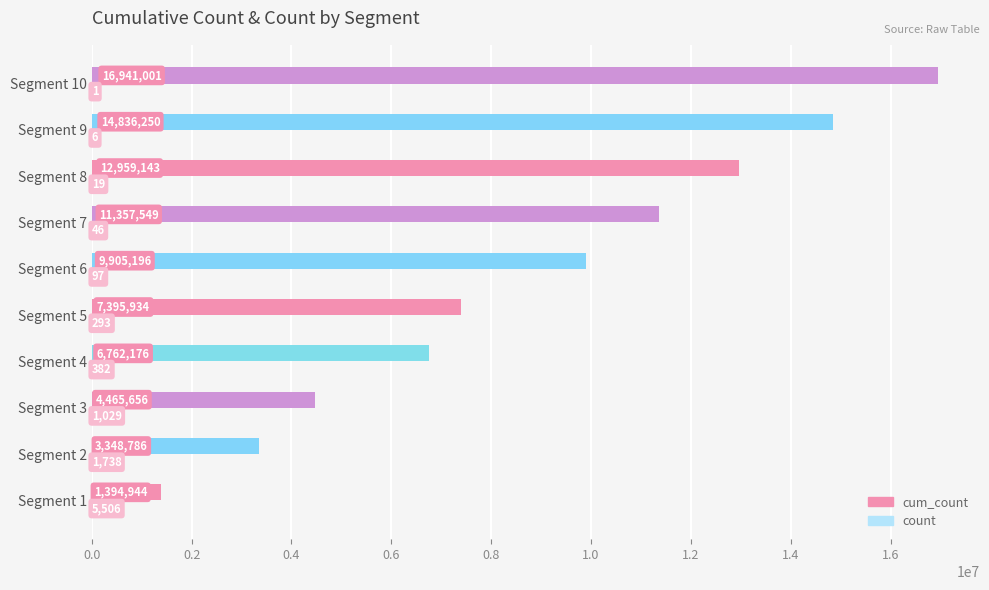

What is the greatest value displayed?

16941001